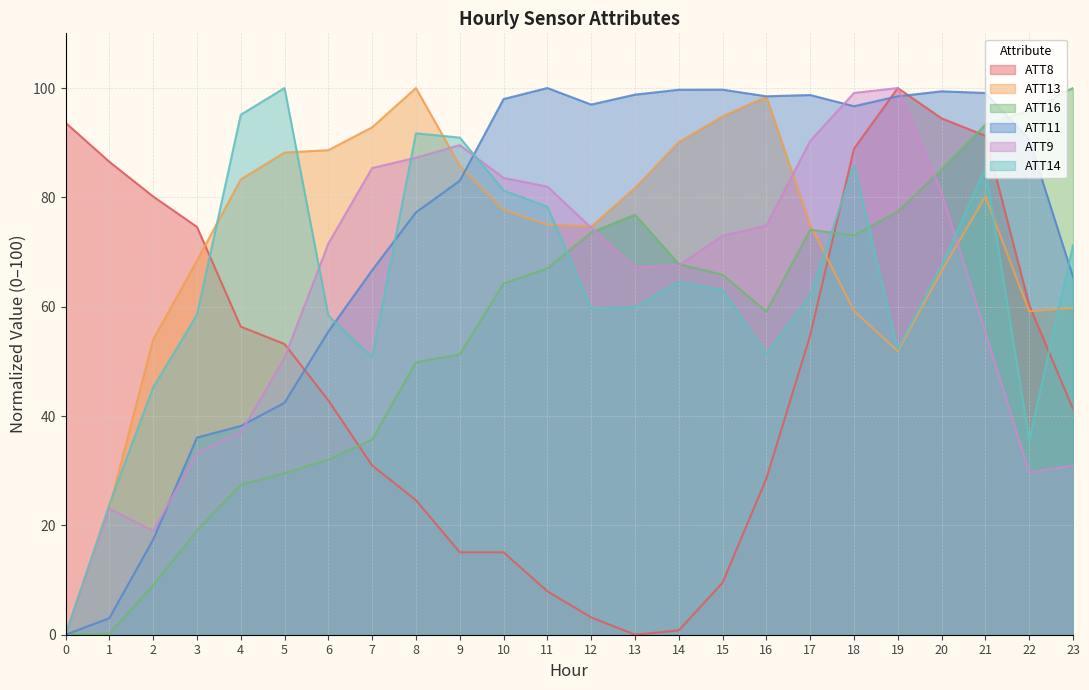

True or false: ATT13 has a value of 88.6 at 6.

True